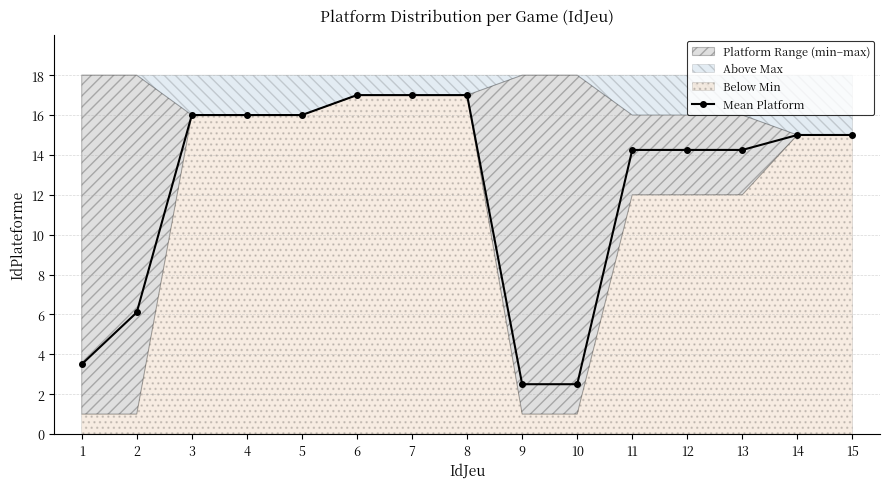

Is it true that the value at 6 is 17.0?

True